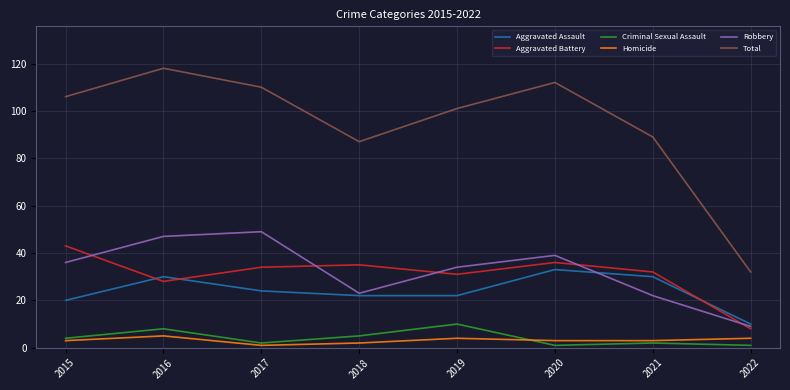

How many intersections are there between Aggravated Battery and Aggravated Assault?

3